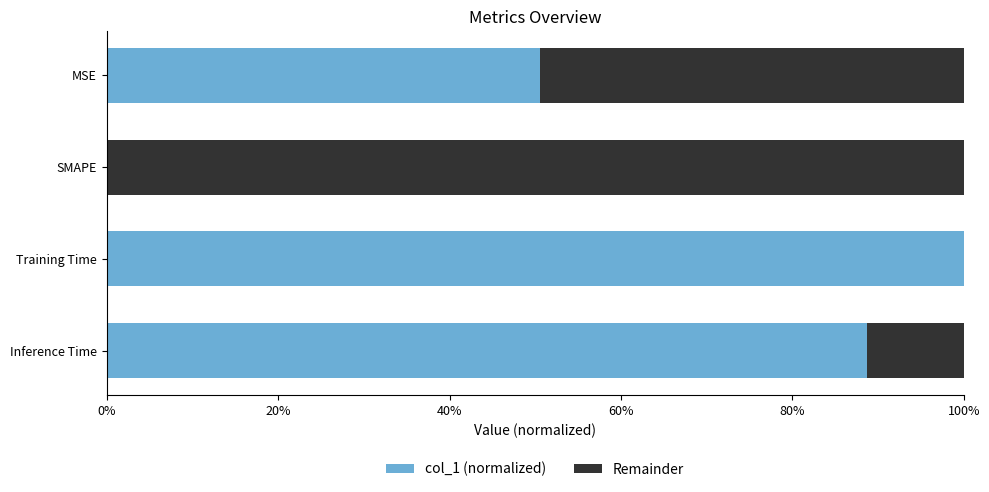

What are all the series names shown in the legend?

col_1 (normalized), Remainder